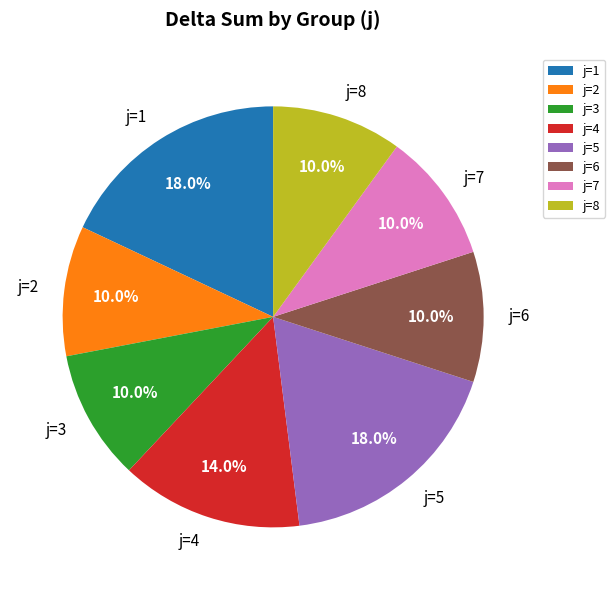

Count the number of slices in the pie.

8